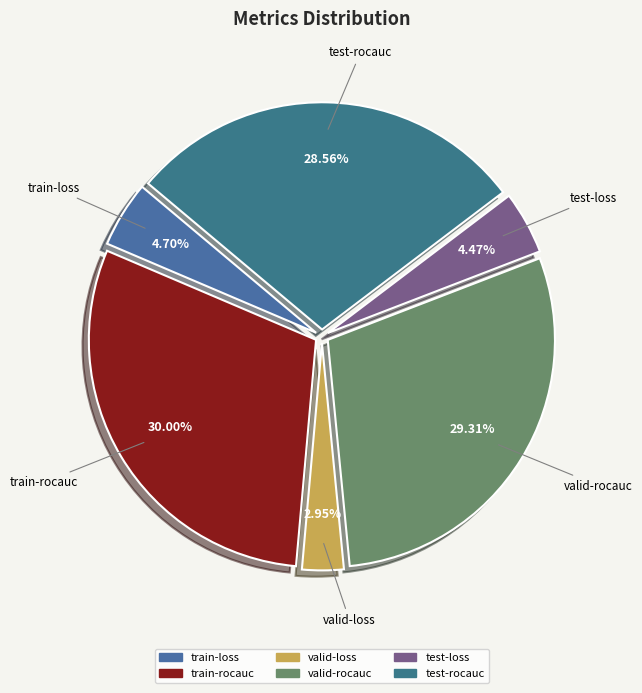

What percentage do test-rocauc and train-loss together represent?

33.3%